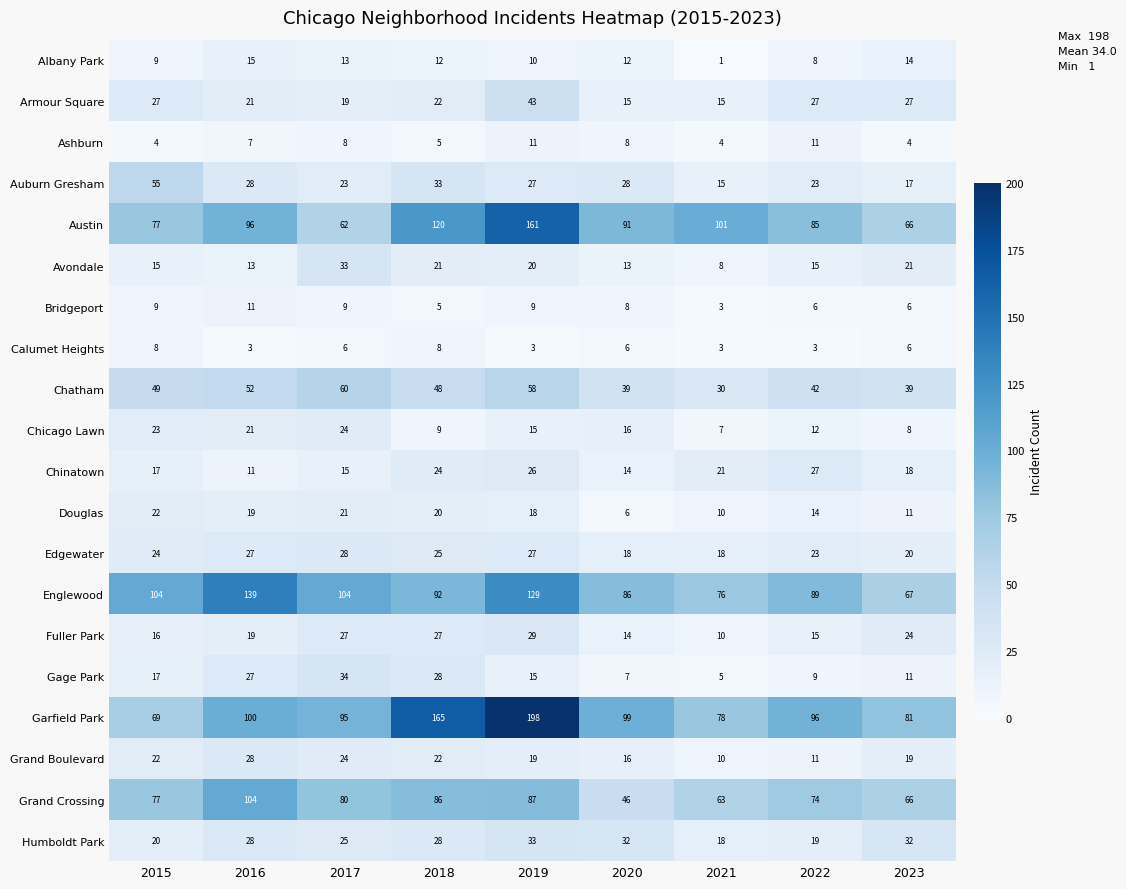

What is the maximum value shown in the chart?

198